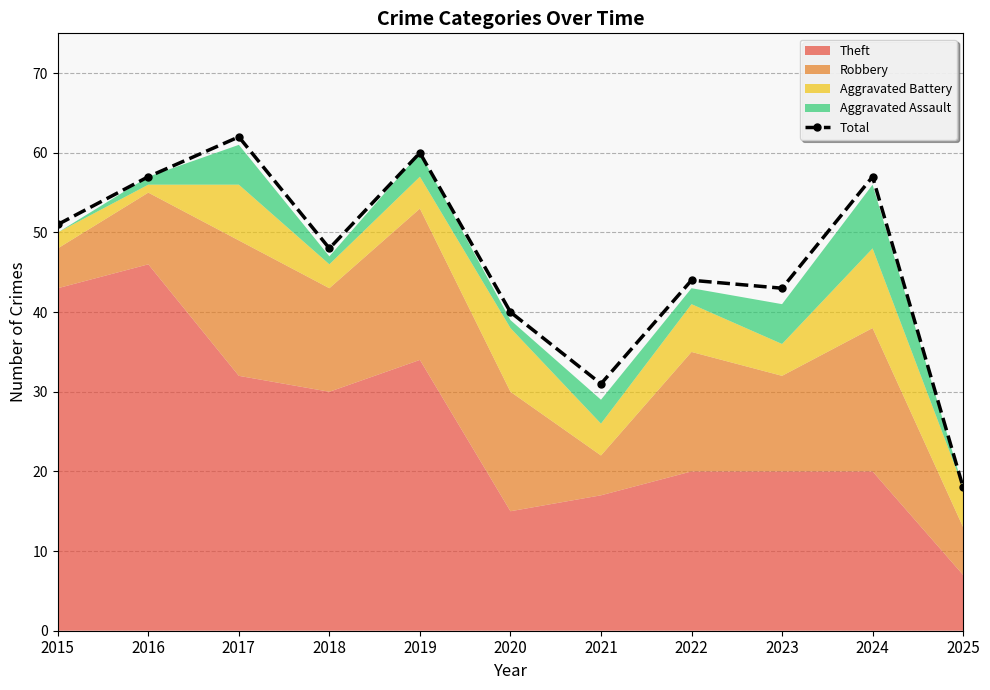

What is the difference between the values at 2021 and 2016?

26